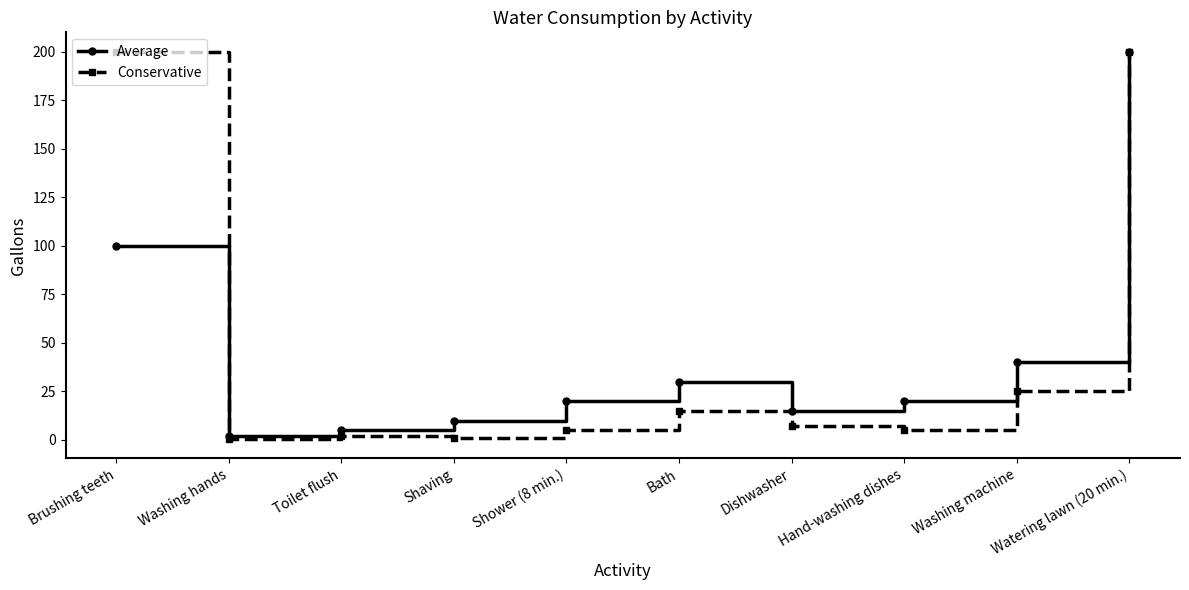

What value does the Conservative series have at Brushing teeth?

200.0